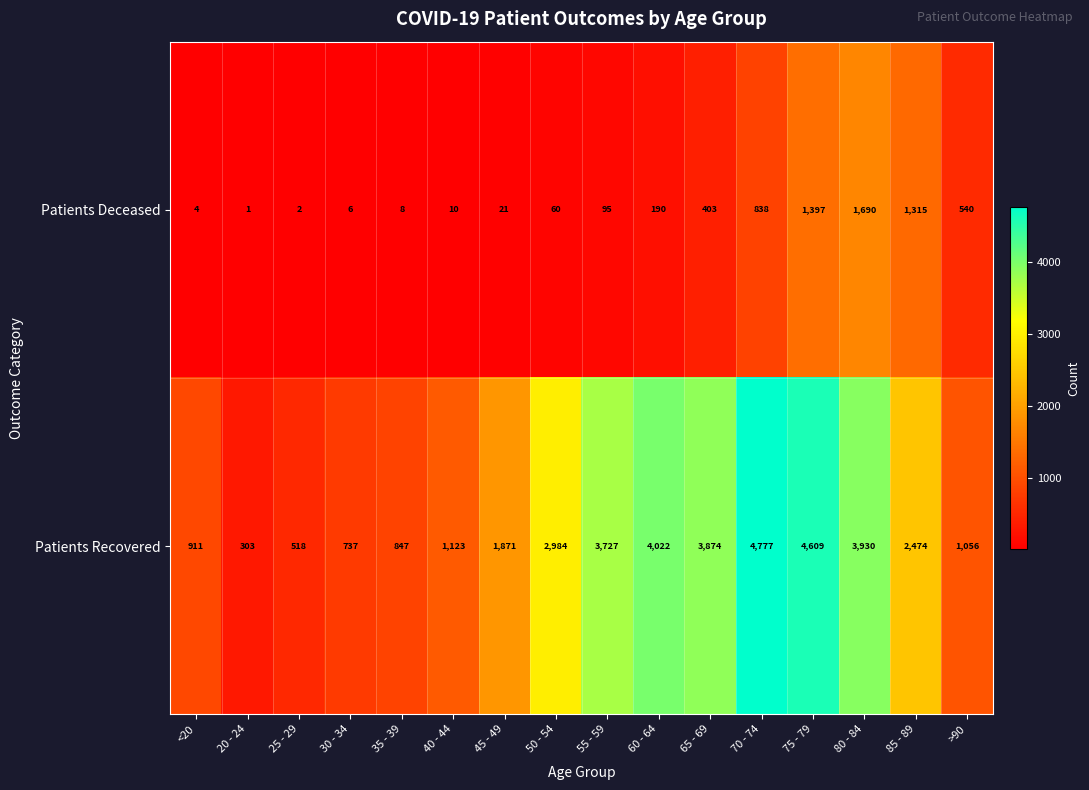

What is the greatest value displayed?

4777